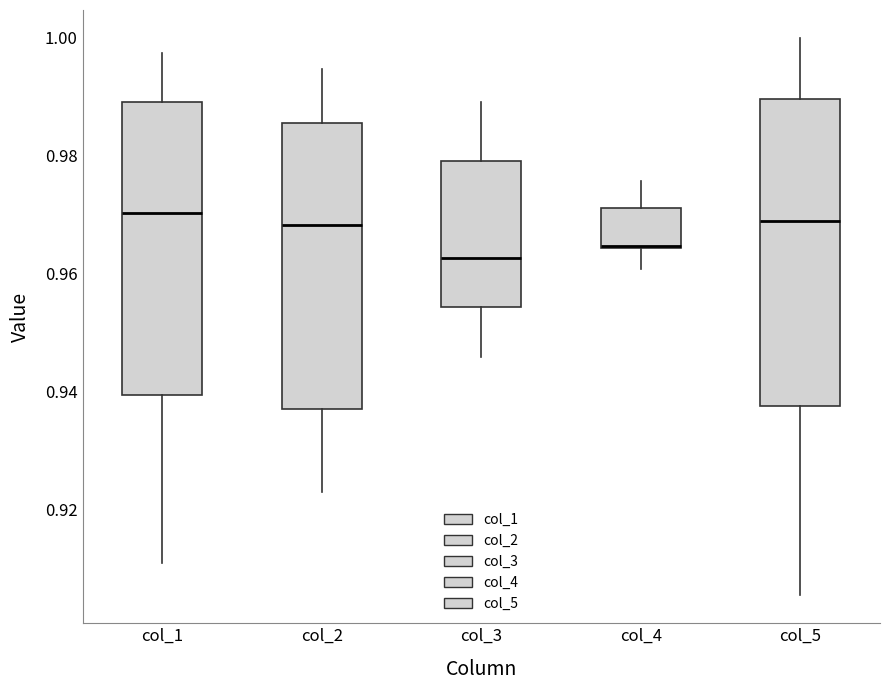

Reading left to right, transcribe this box plot: for each box, give where its median line is, the range the box spans, and where its two whiskers end, as read against the y-axis. The values are not printed on the chart, so give them approximately, as read against the axis.

col_1: median 0.970, box 0.940 to 0.990, whiskers 0.910 to 0.998
col_2: median 0.968, box 0.936 to 0.986, whiskers 0.922 to 0.994
col_3: median 0.962, box 0.954 to 0.980, whiskers 0.946 to 0.990
col_4: median 0.964, box 0.964 to 0.972, whiskers 0.960 to 0.976
col_5: median 0.968, box 0.938 to 0.990, whiskers 0.906 to 1.000